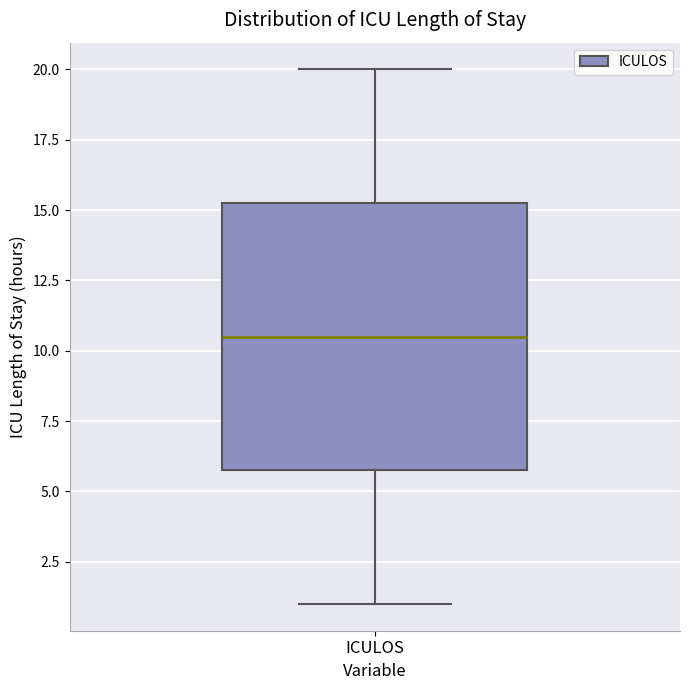

Transcribe this box plot: give where the median line is, the range the box spans, and where the two whiskers end, as read against the y-axis. The values are not printed on the chart, so give them approximately, as read against the axis.

median 10.5, box 6.0 to 15.5, whiskers 1.0 to 20.0